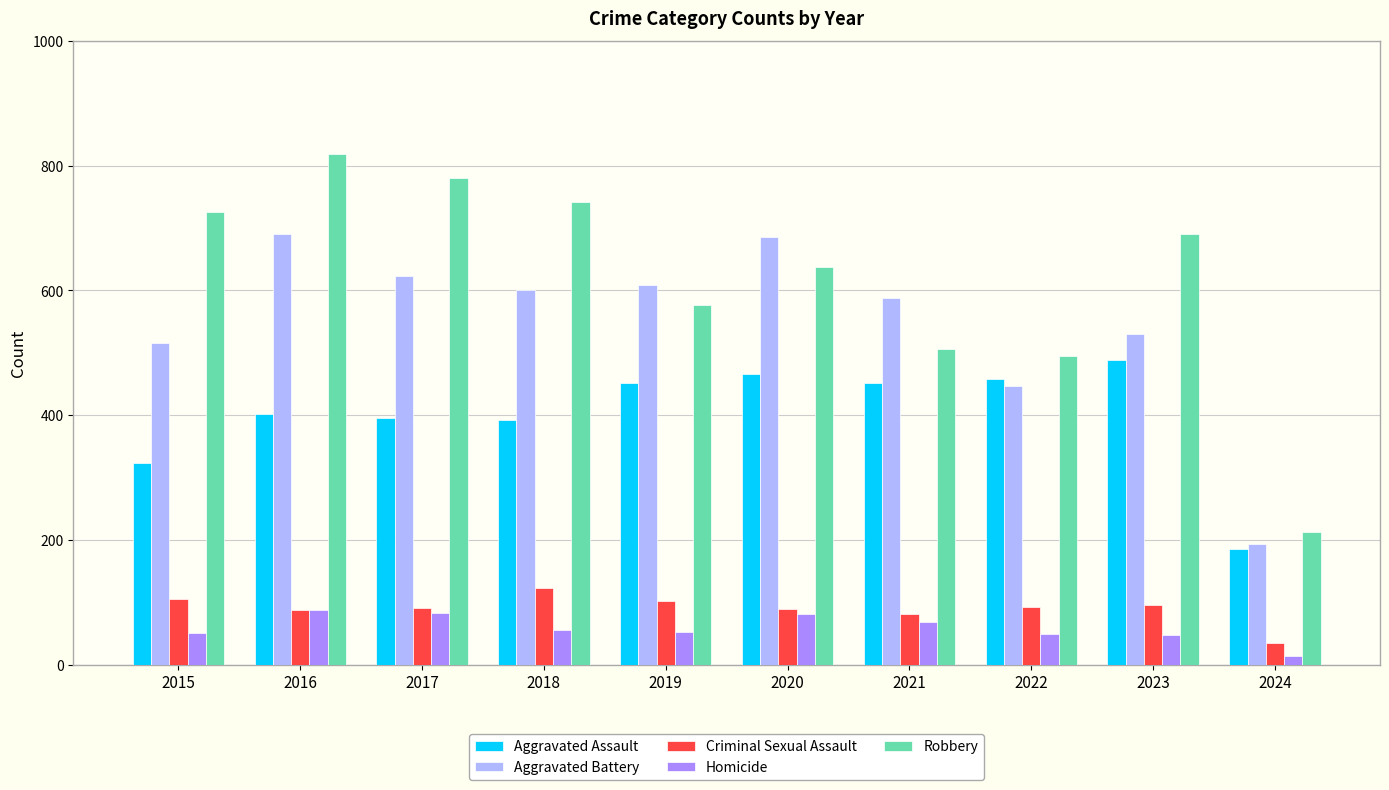

Which series has the widest spread of values?

Robbery